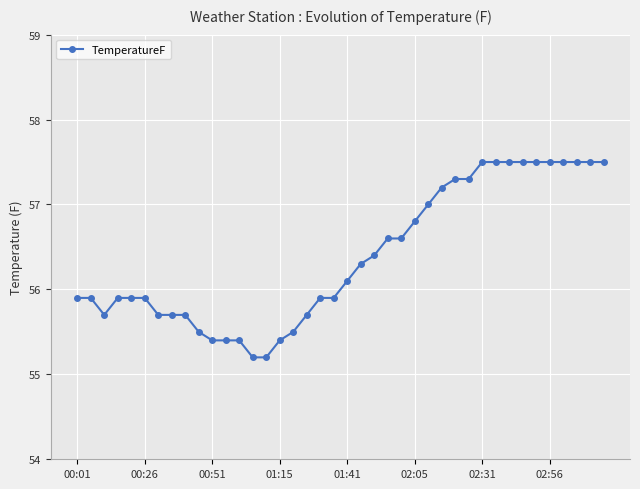

What is the smallest value displayed?

55.2